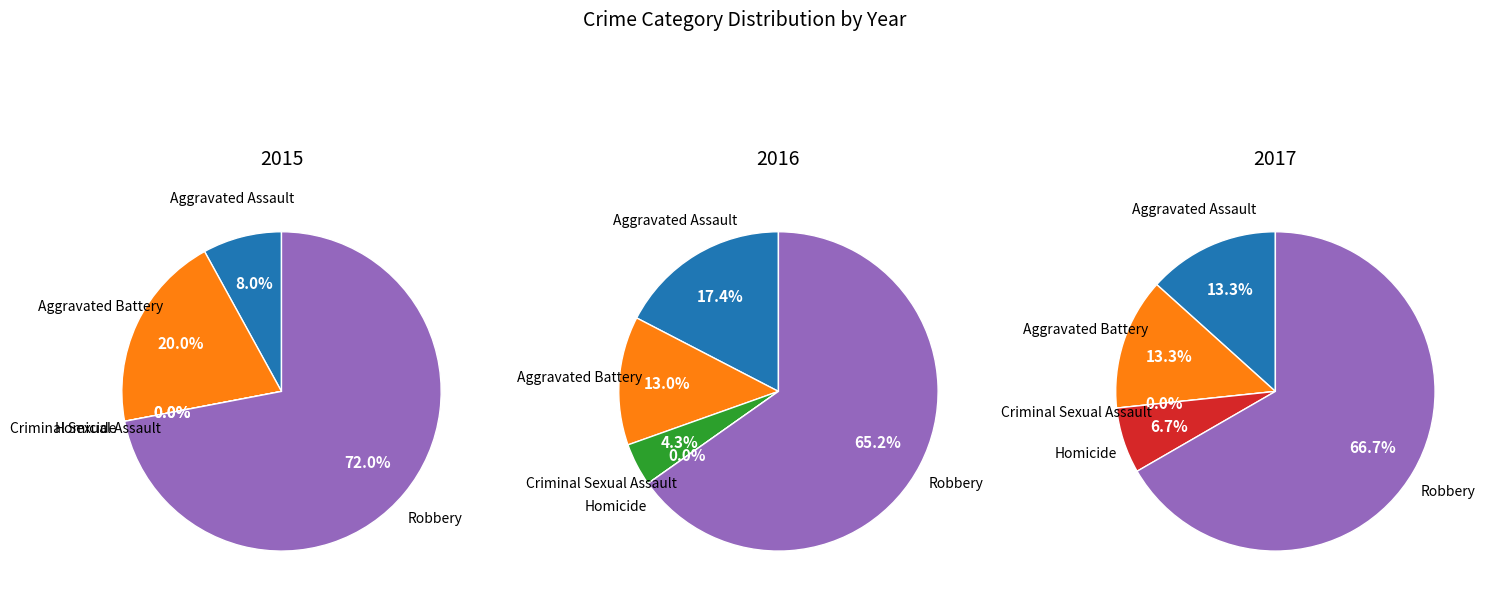

Between Aggravated Battery and Criminal Sexual Assault, which is larger?

Aggravated Battery